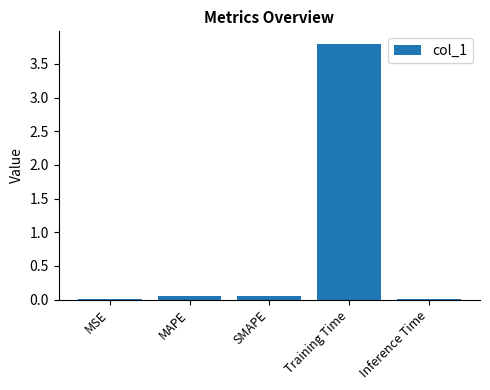

What is the sum of all values?

3.9